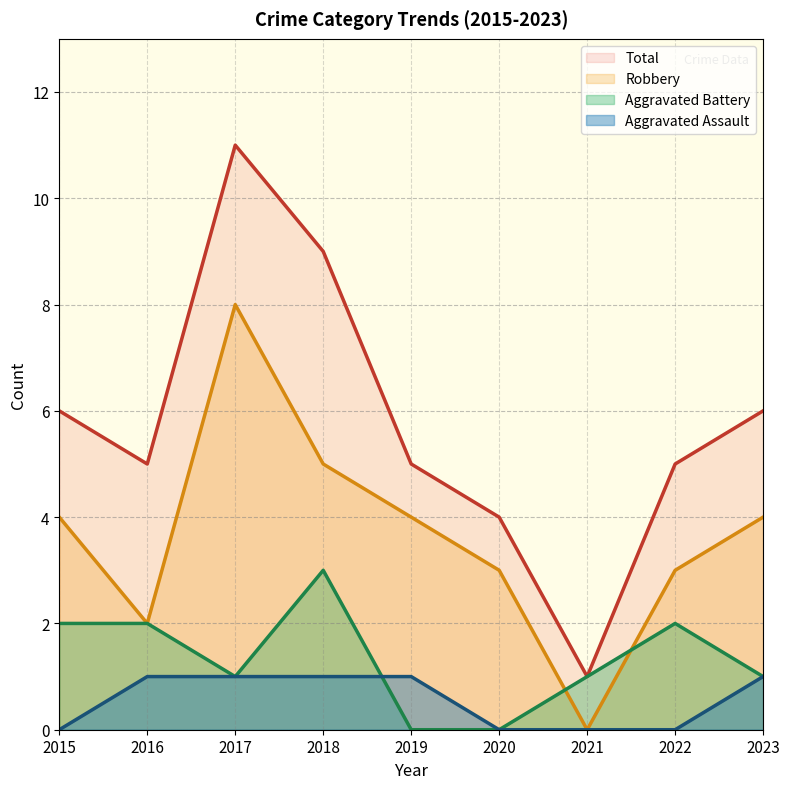

List the labels in order of Total value, smallest first.

2021, 2020, 2016, 2019, 2022, 2015, 2023, 2018, 2017